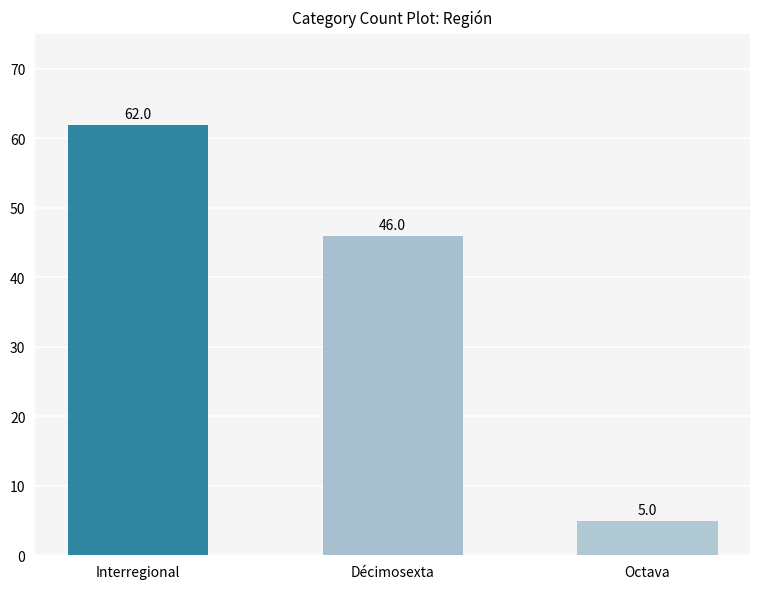

Is it true that the value at Interregional is 42?

False